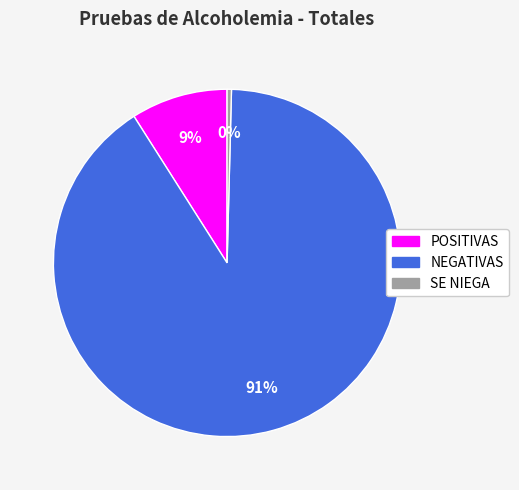

The NEGATIVAS slice represents 76% of the pie. True or false?

False